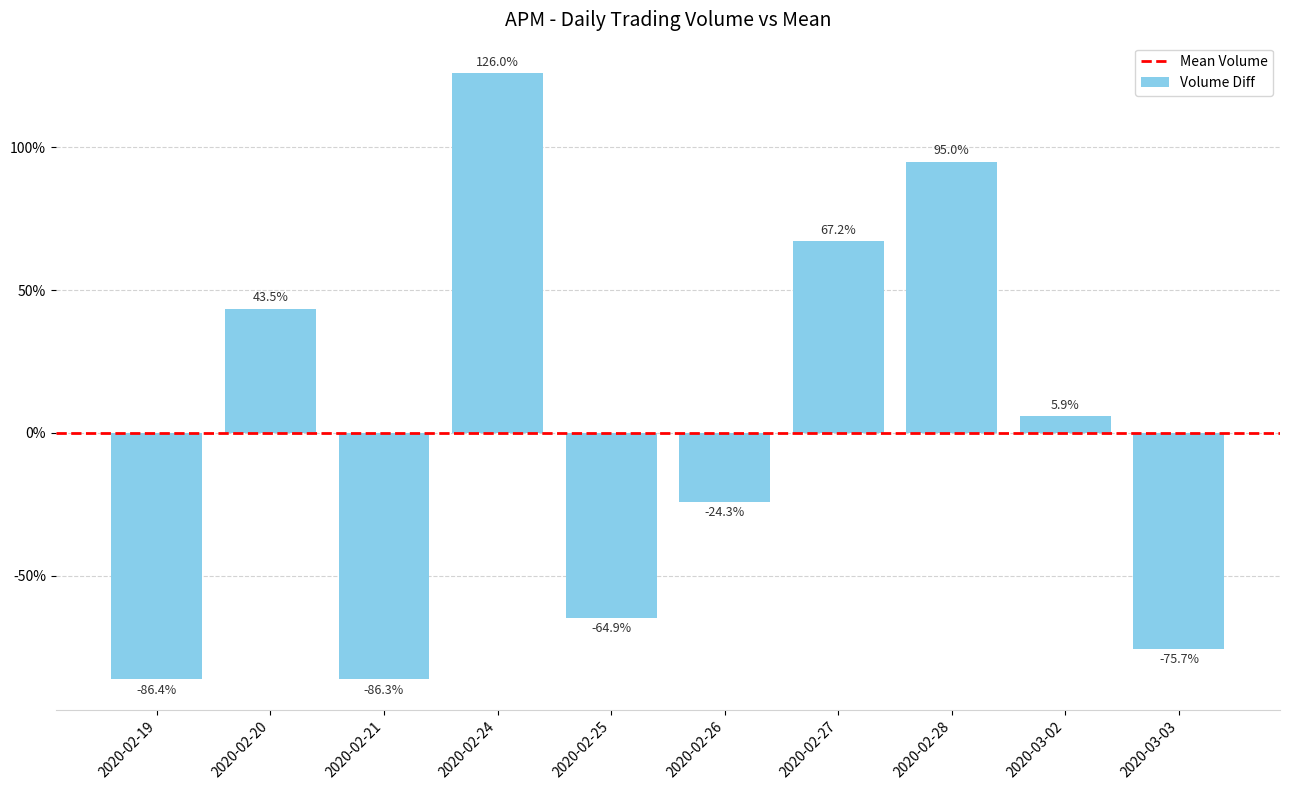

What is the sum of the values at 2020-02-19 and 2020-02-26?

-110.7